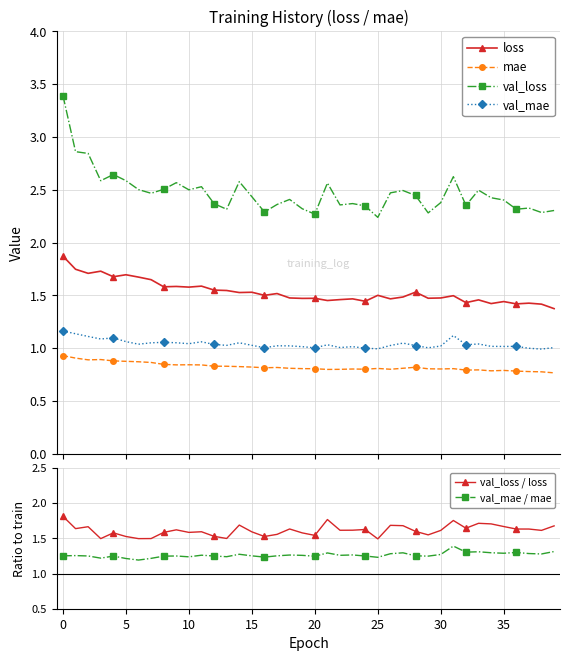

What value does the val_mae / mae series have at 35?

1.3